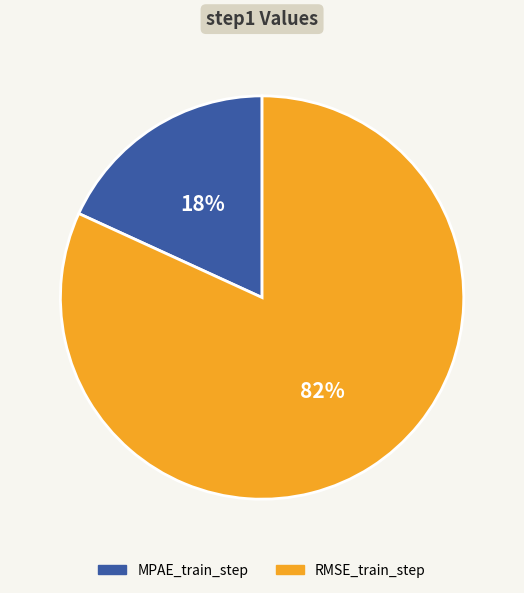

Count the number of slices in the pie.

2